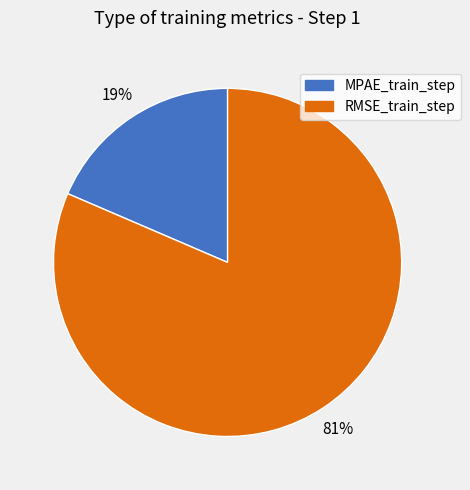

To the nearest percent, what percentage of the pie is RMSE_train_step?

81%